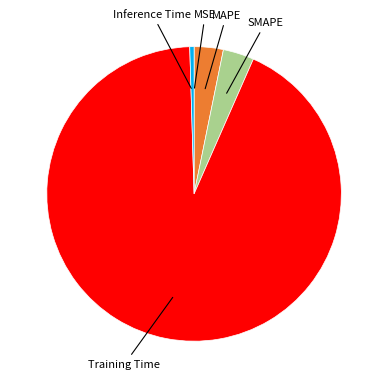

Which slice is the largest?

Training Time